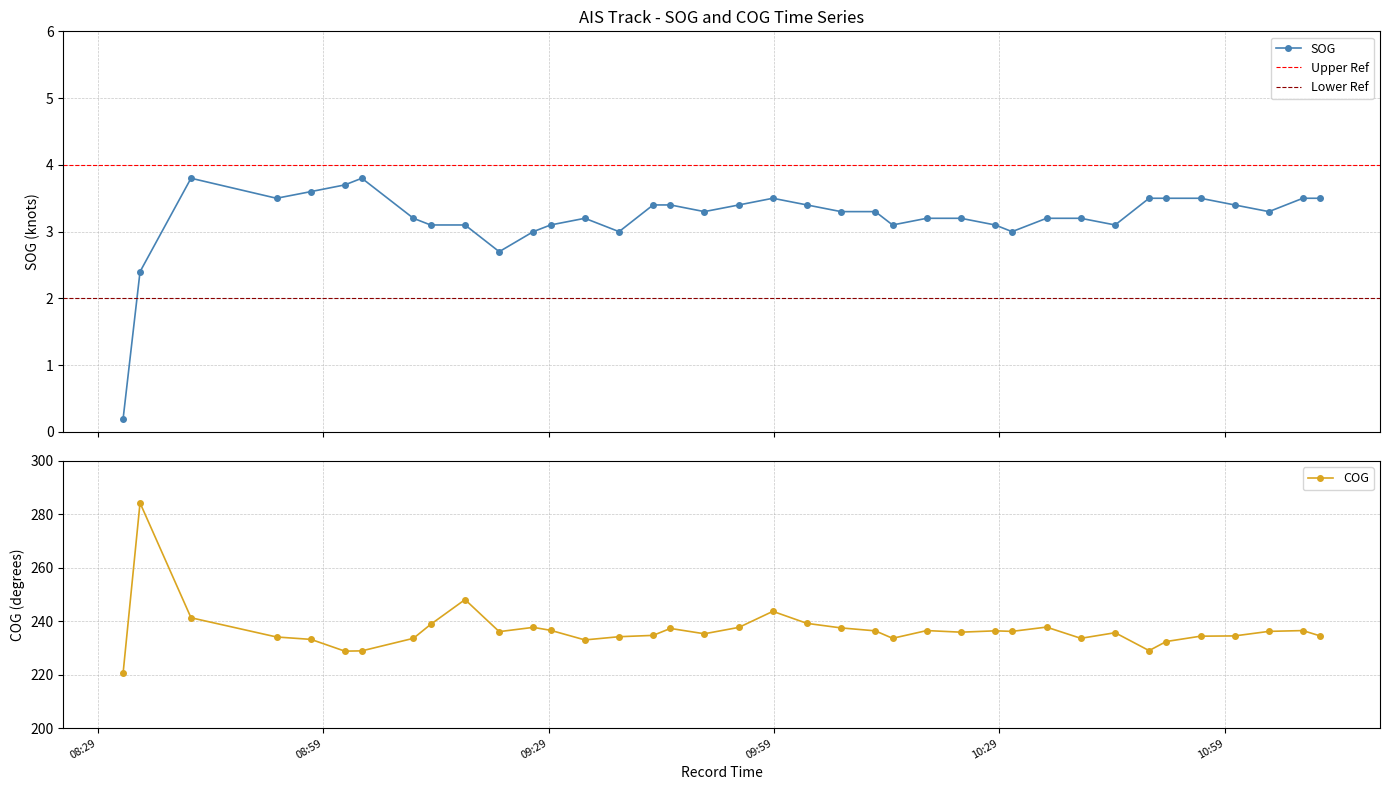

What is the spread (max minus min) of values at 2024-04-27 09:58:51?

240.2